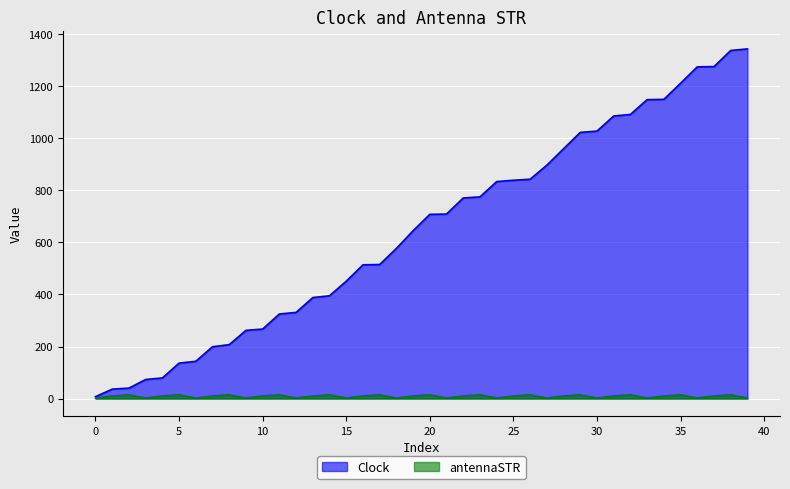

True or false: antennaSTR and Clock cross at least once.

False